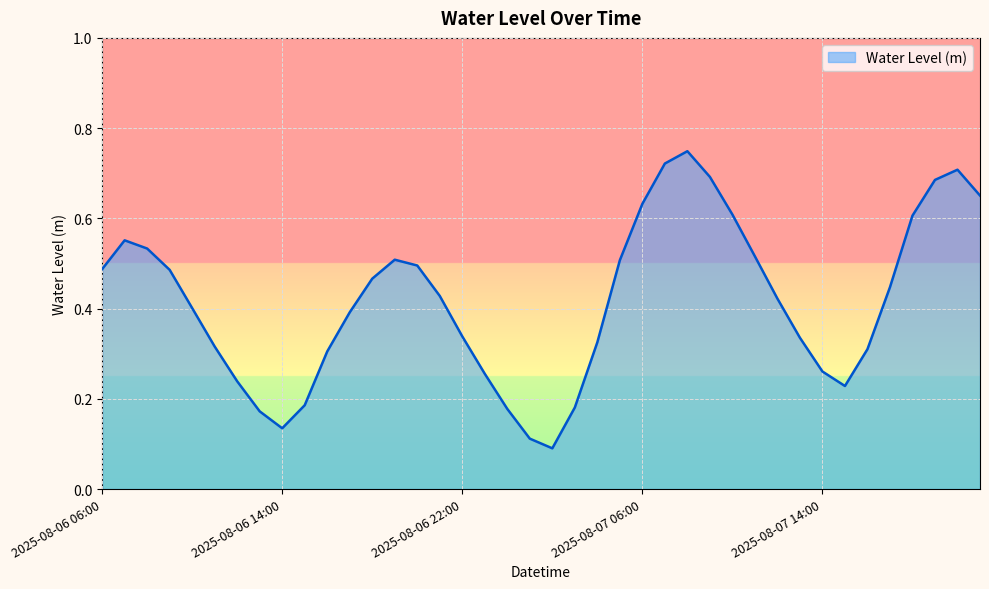

What is the label of the 40th point from the left?

2025-08-07 21:00